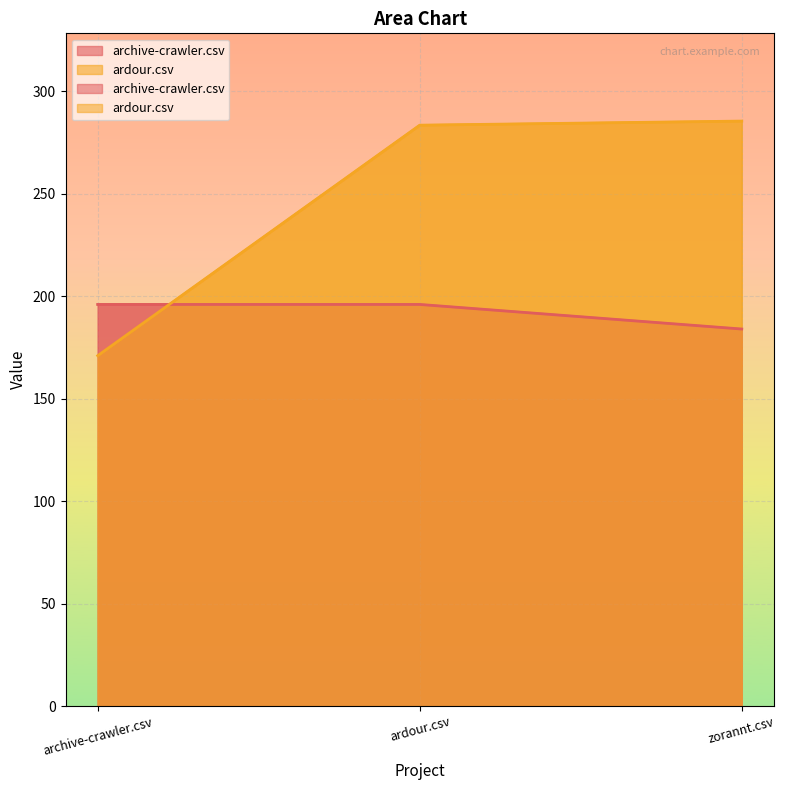

At zorannt.csv, list the series in order from largest to smallest.

ardour.csv, archive-crawler.csv